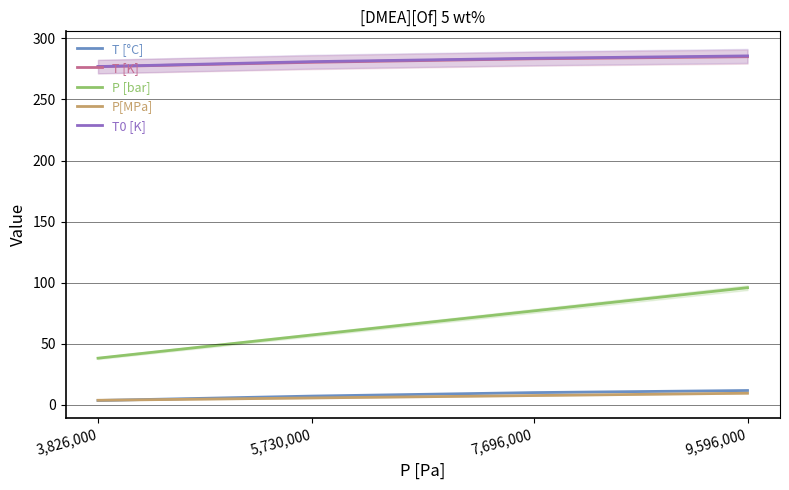

Where is T [K] nearest to the value 280?

5,730,000